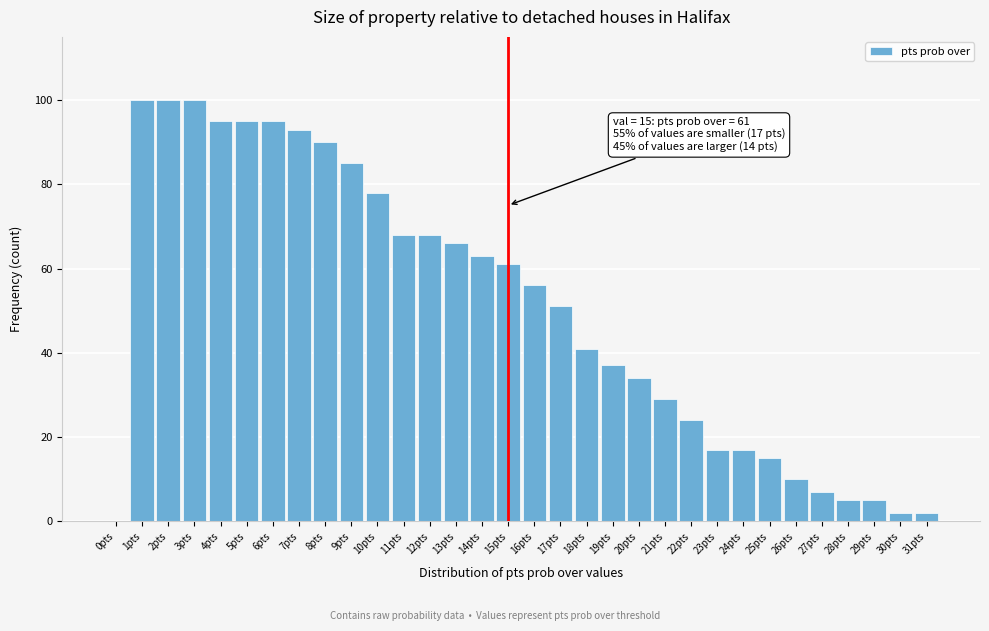

The chart shows a value of 29 at 21pts. True or false?

True